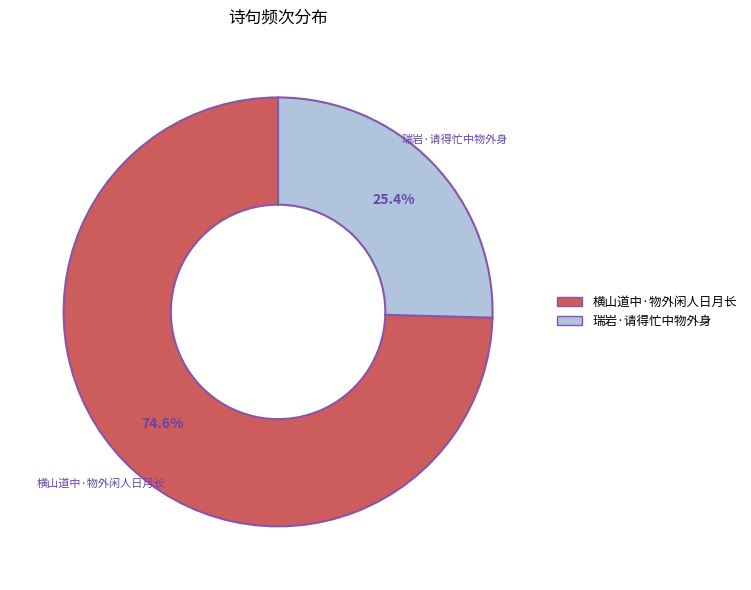

Is 横山道中·物外闲人日月长 the majority of the pie?

Yes